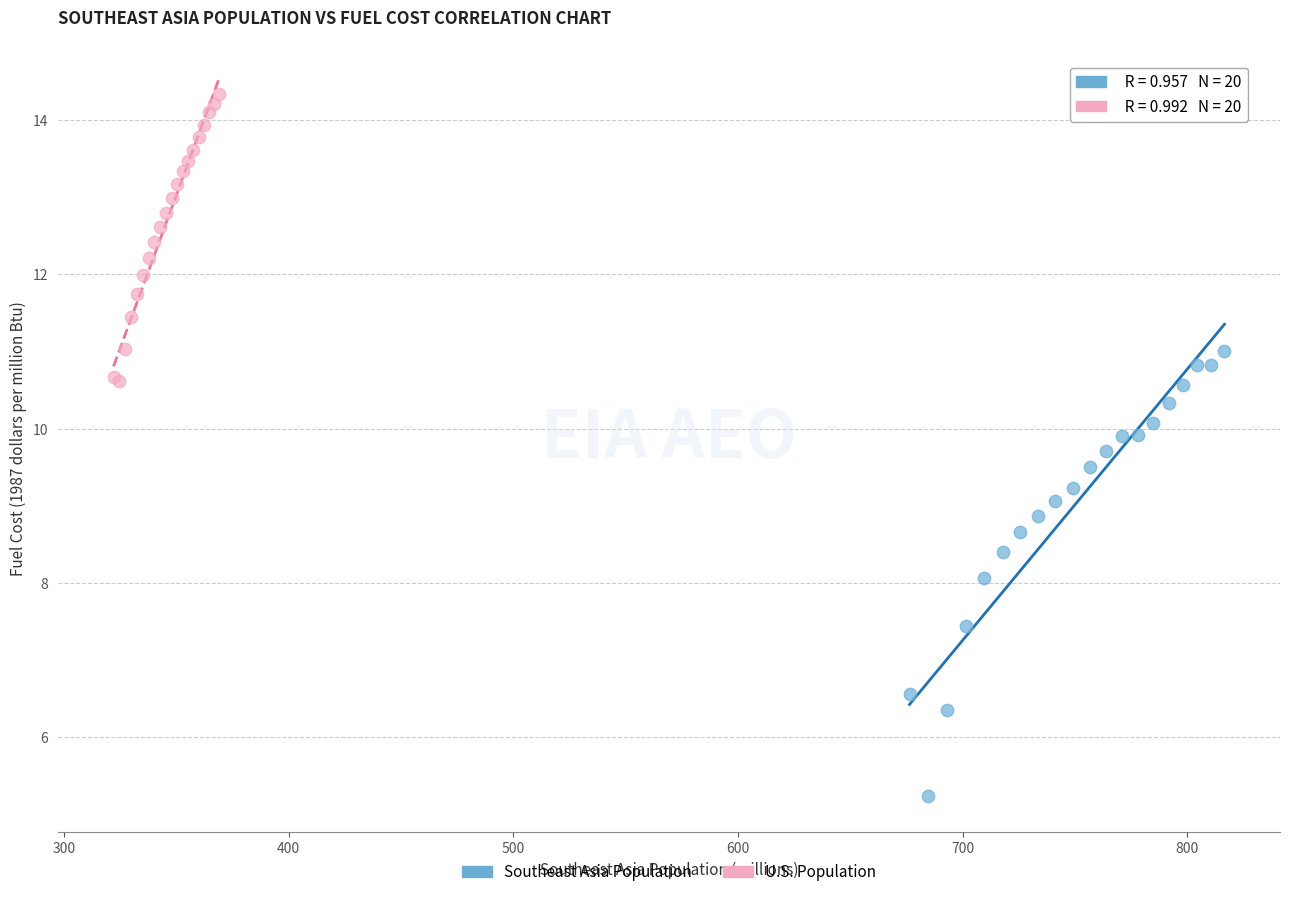

Which series contains the highest Y value?

U.S. Population